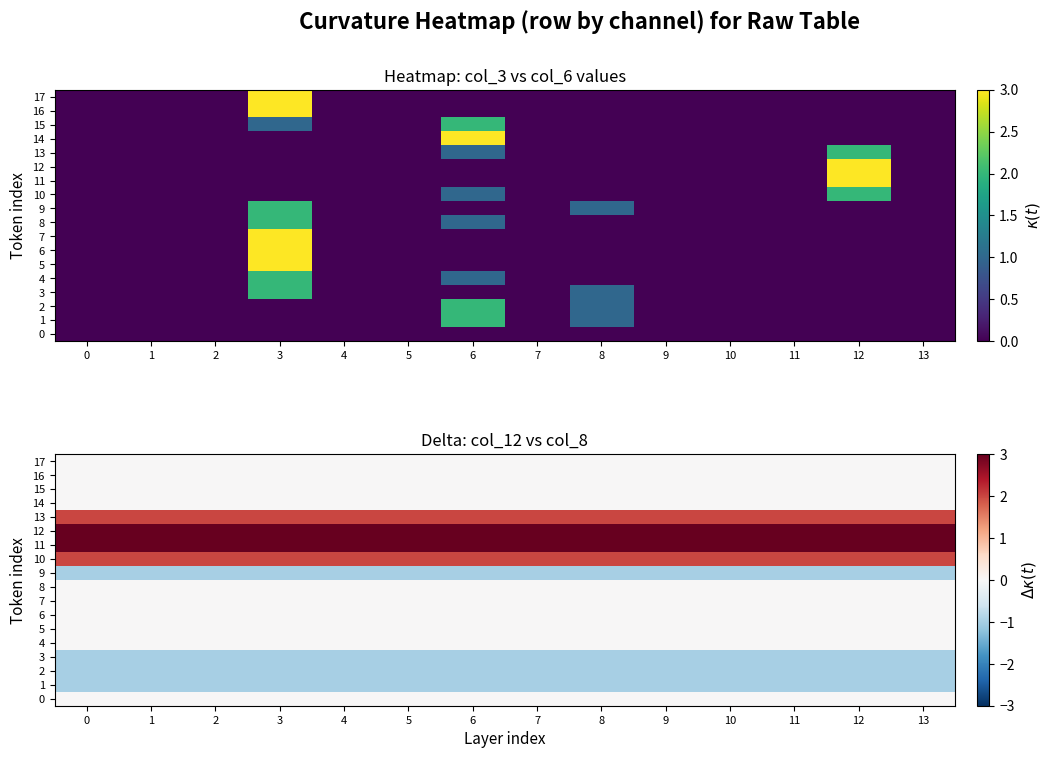

Is it true that 14 equals 0 at 12?

True